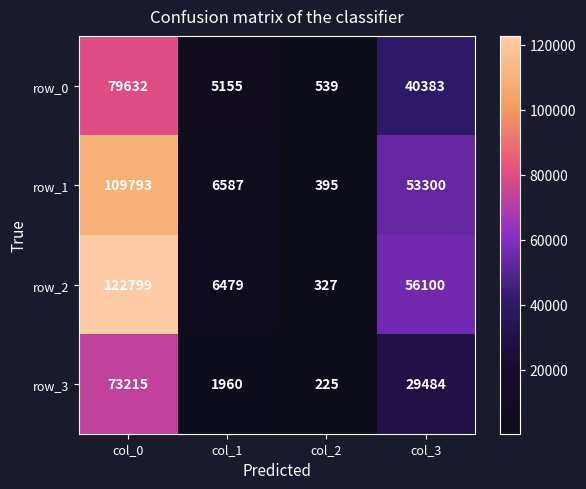

True or false: row_1 has a value of 11851 at col_1.

False